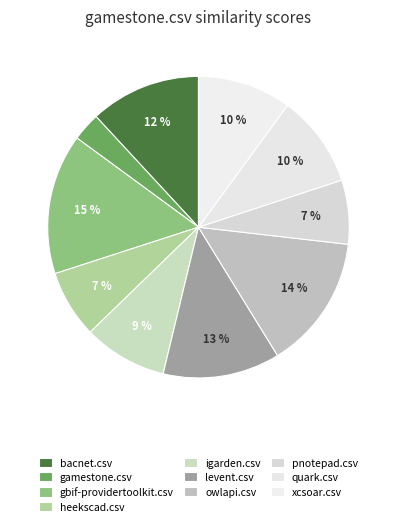

How many slices are in this pie chart?

10